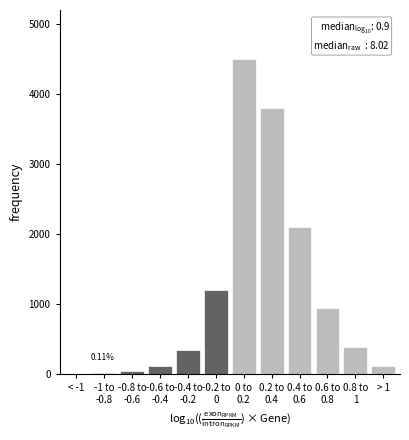

Are the bars horizontal?

No